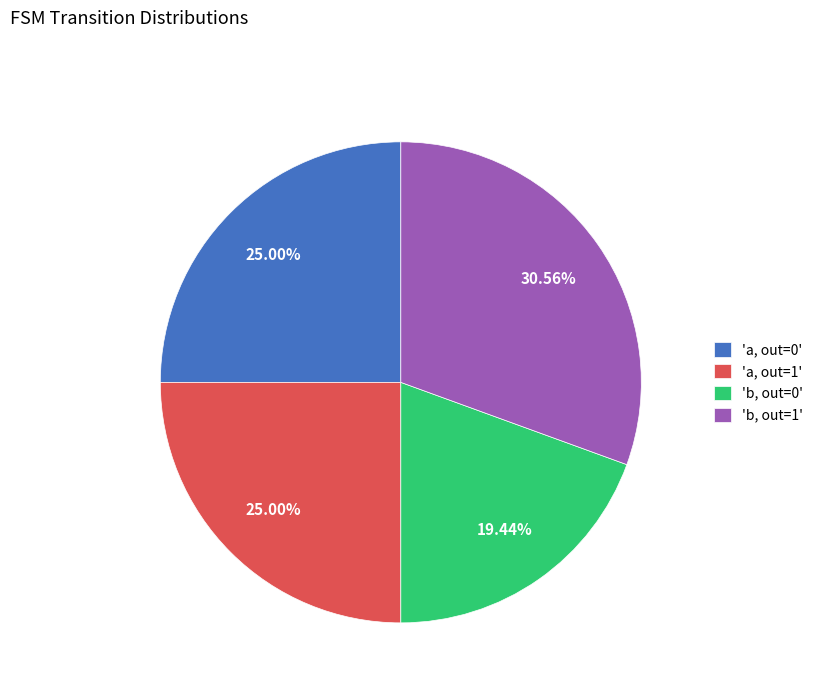

Does any single category account for the majority?

No